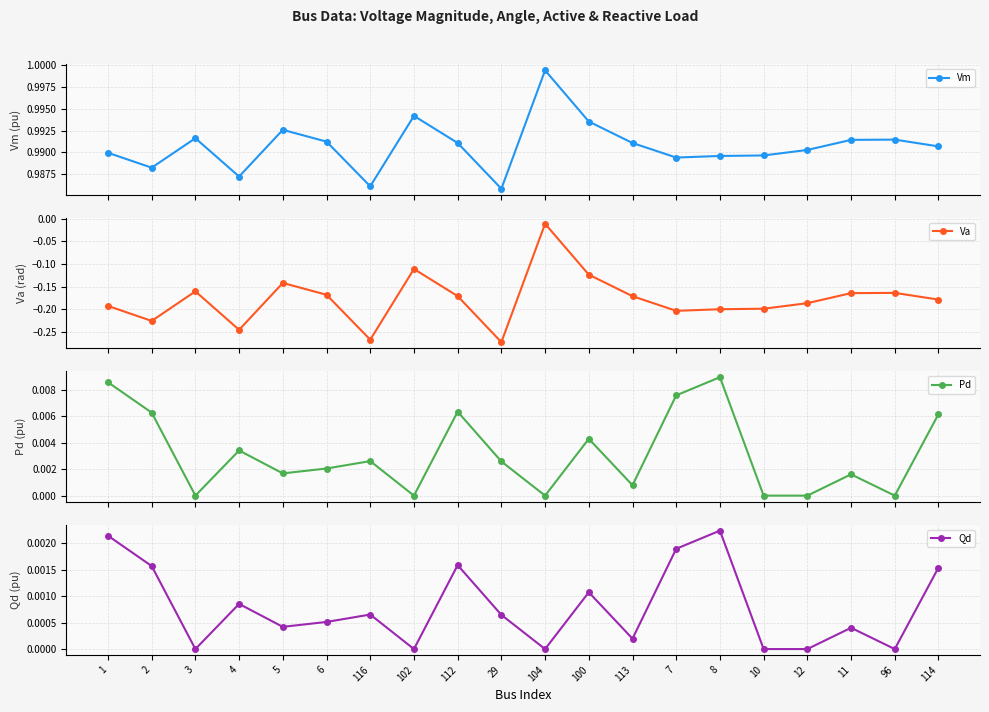

Is this an area chart (filled region under the line)?

No